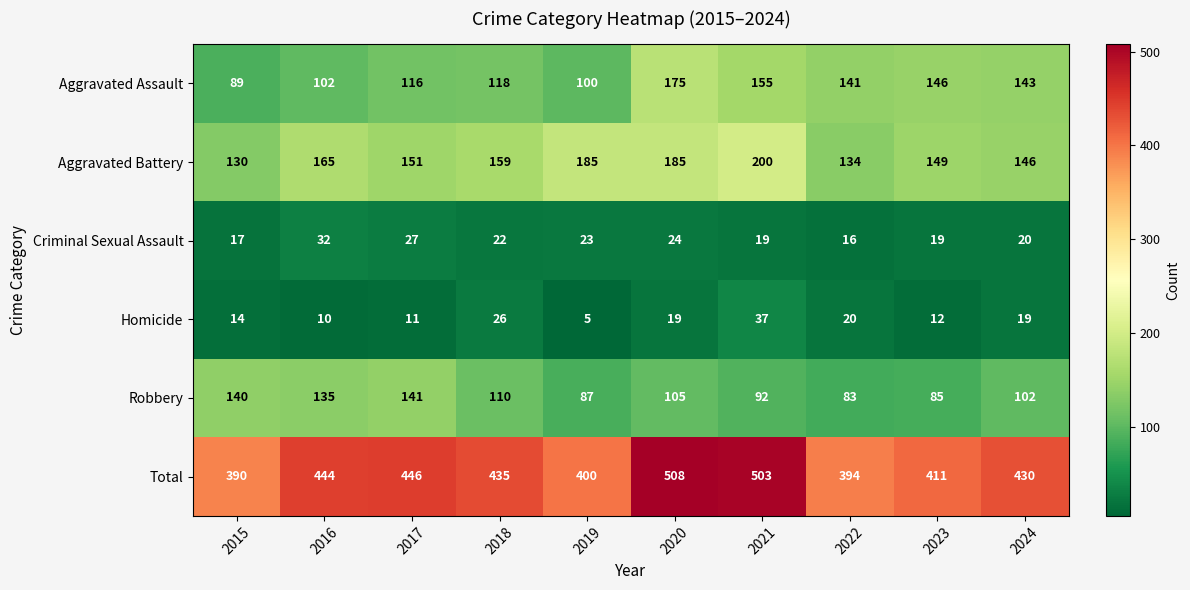

What is the difference between the Robbery values at 2021 and 2019?

5